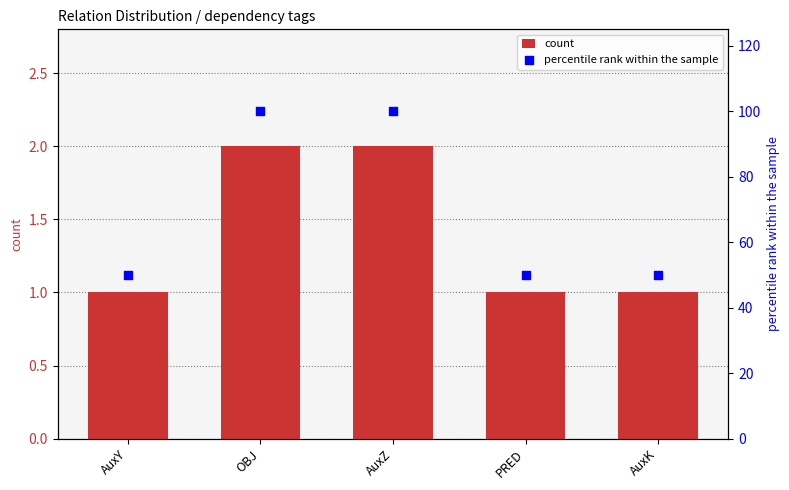

At which category is the sum across all series the highest?

OBJ